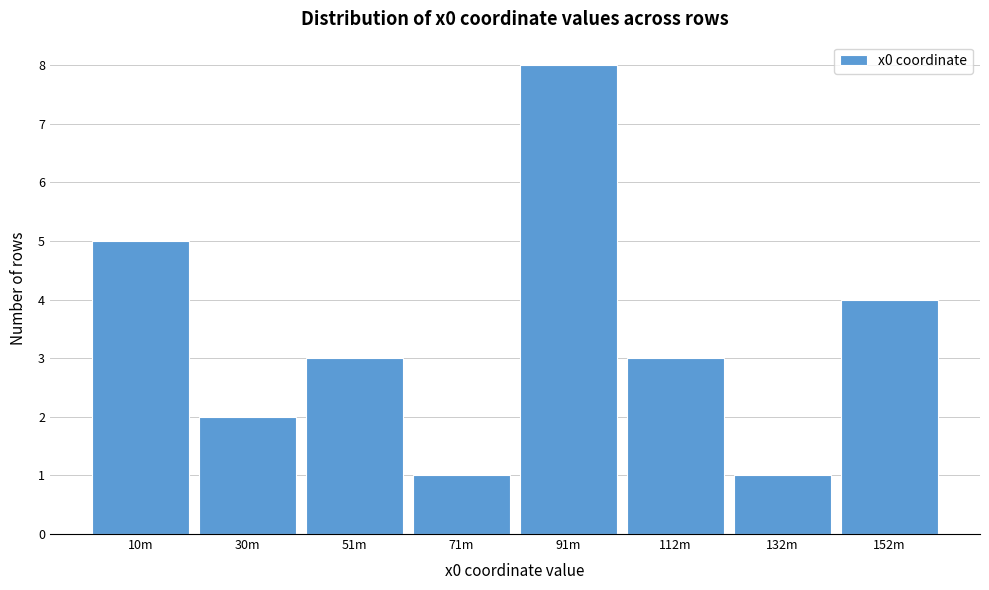

Reading left to right, what are all the values shown in this chart?

5	2	3	1	8	3	1	4